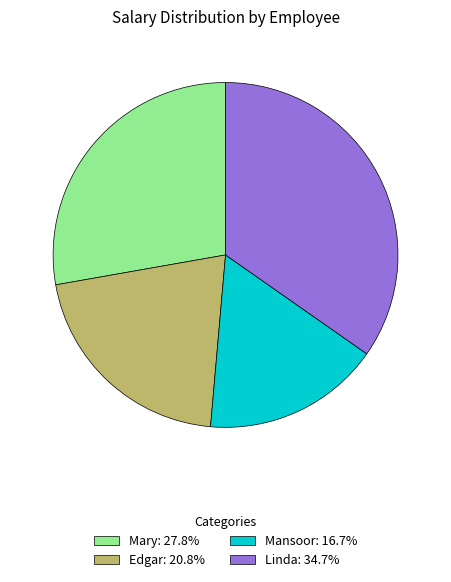

Do Edgar: 20.8% and Linda: 34.7% together represent more than half of the pie?

Yes